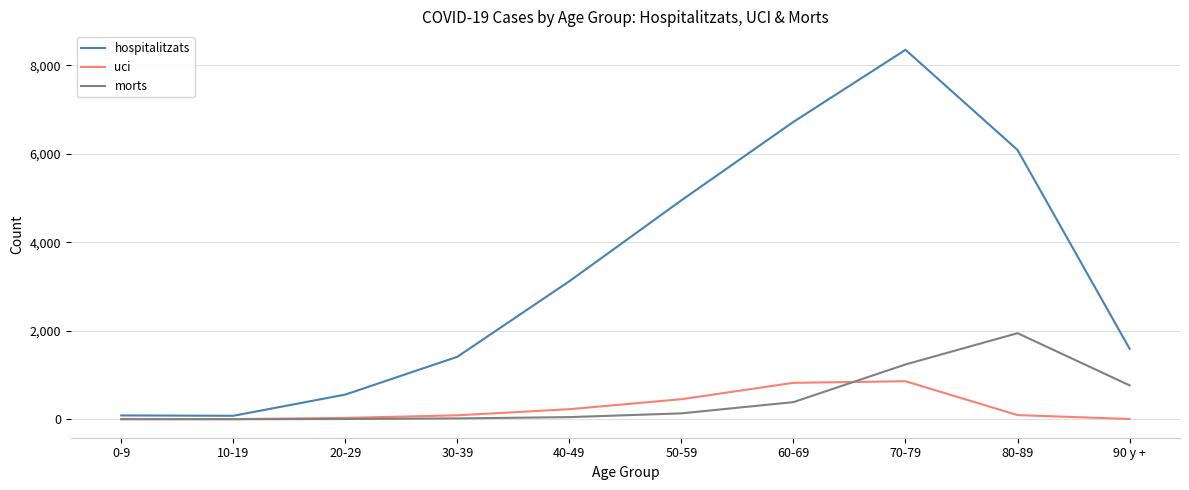

Which series has the widest spread of values?

hospitalitzats